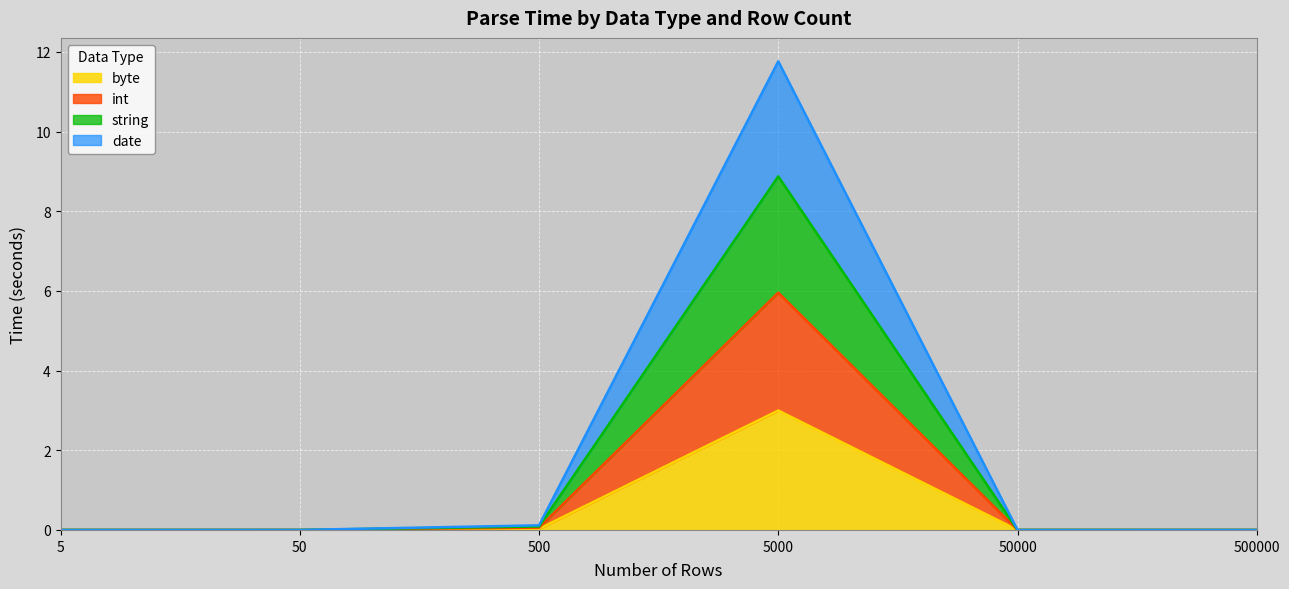

At how many categories does at least one series exceed 5?

1